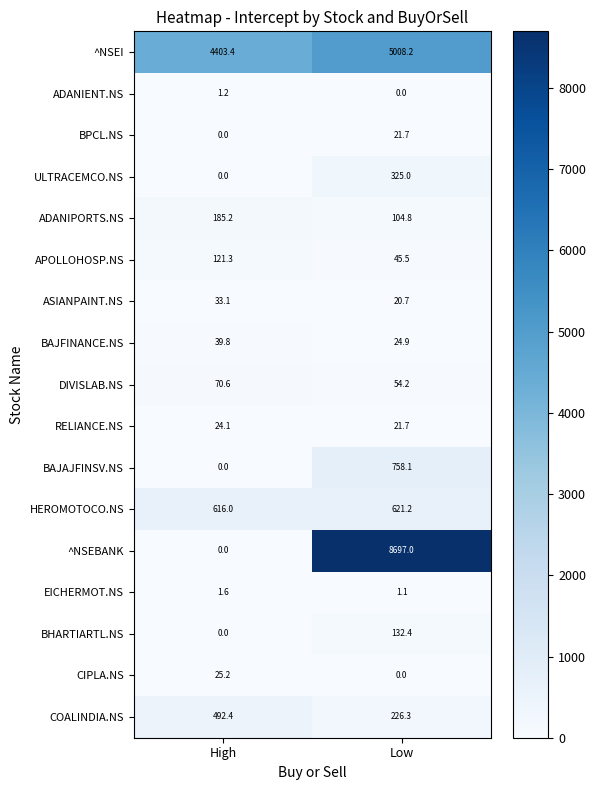

Which category has the highest value in the BHARTIARTL.NS series?

Low